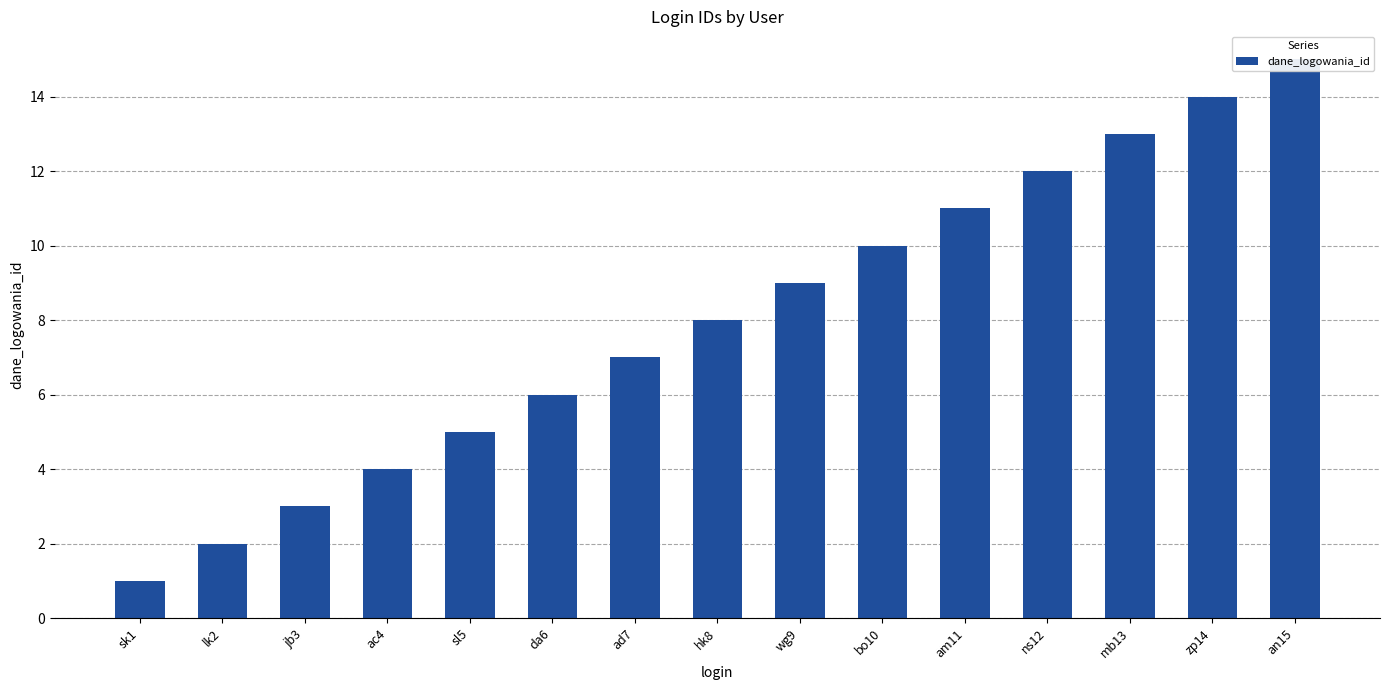

What is the ratio of the value at ad7 to the value at sl5?

1.4